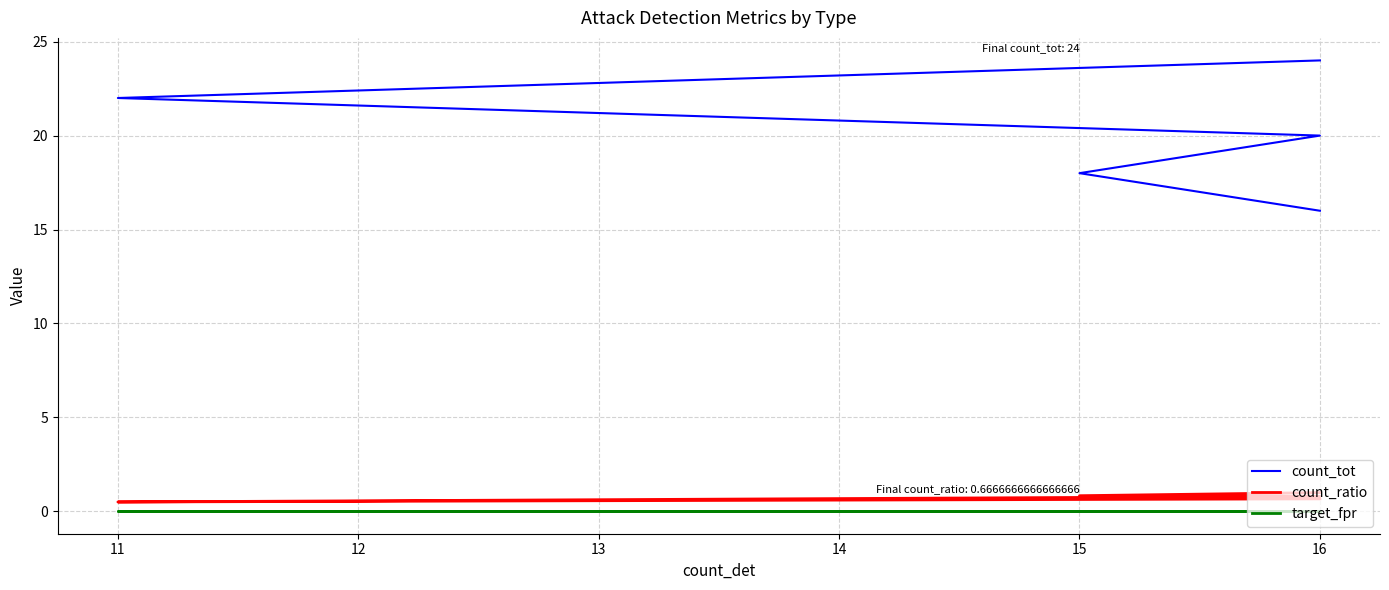

Reading left to right, extract all data points from this chart.

count_tot: 16.0	18.0	20.0	22.0	24.0
count_ratio: 1.0	0.8	0.8	0.5	0.7
target_fpr: 0.0	0.0	0.0	0.0	0.0